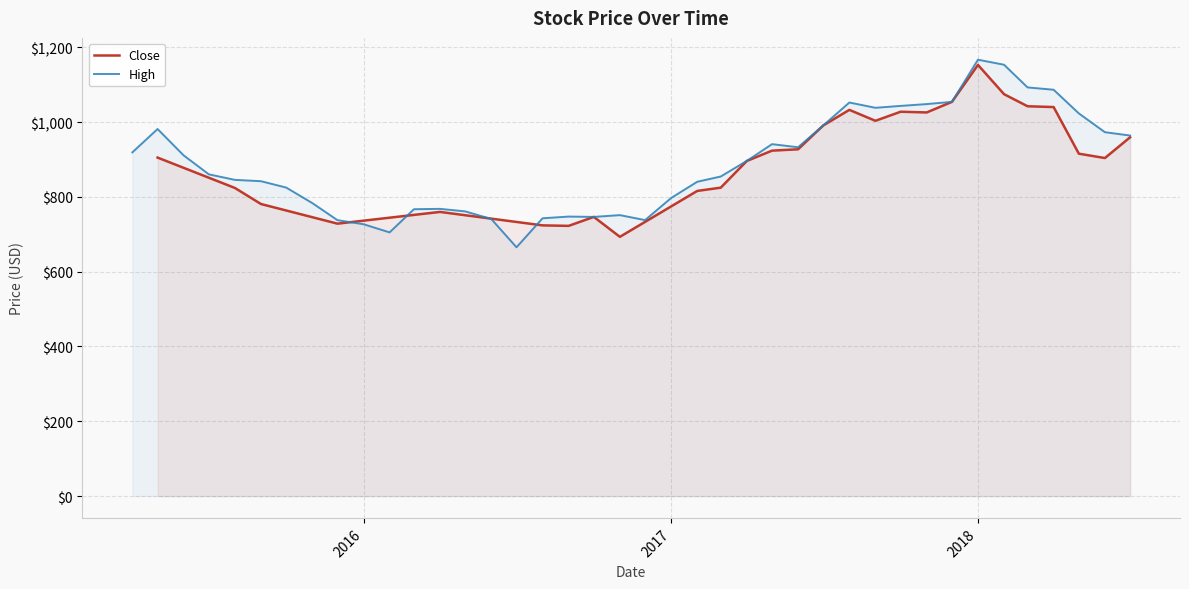

What is the sum of all values?

35516.7